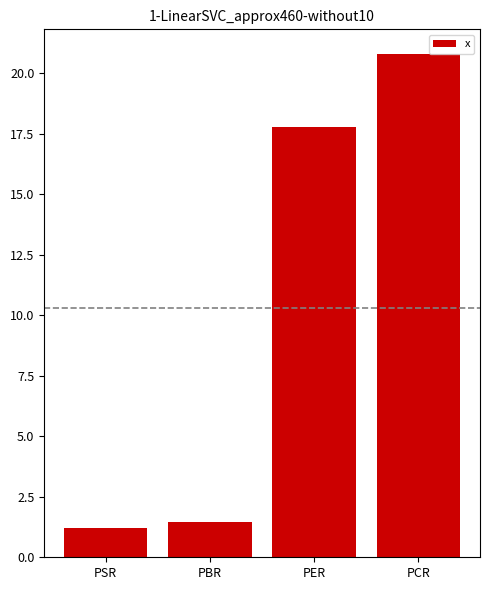

True or false: the data shows 1.5 at PBR.

True